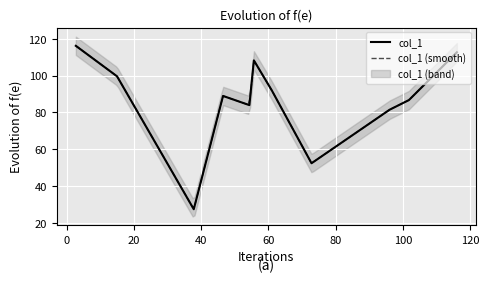

What is the sum of the values at 46.5 and 54.333333333333336?

173.0